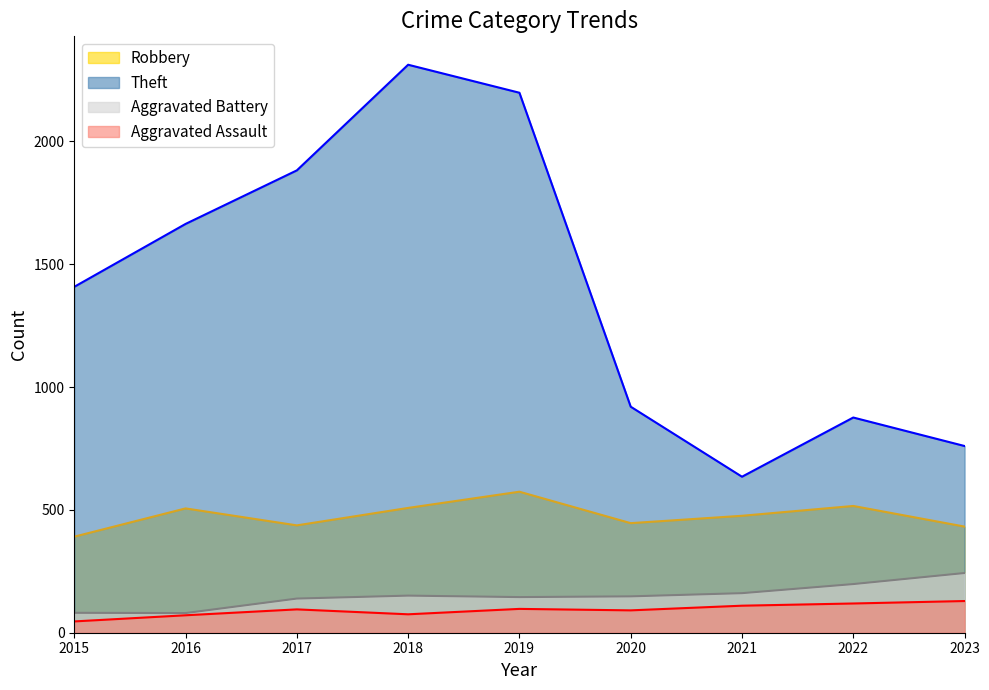

Where does the Robbery series first go above 476?

2016